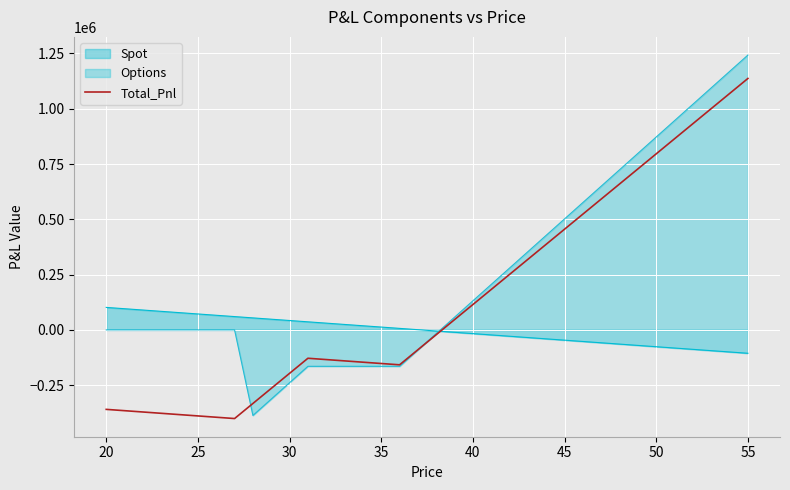

The value of Options at 50 is 872203.0. True or false?

True